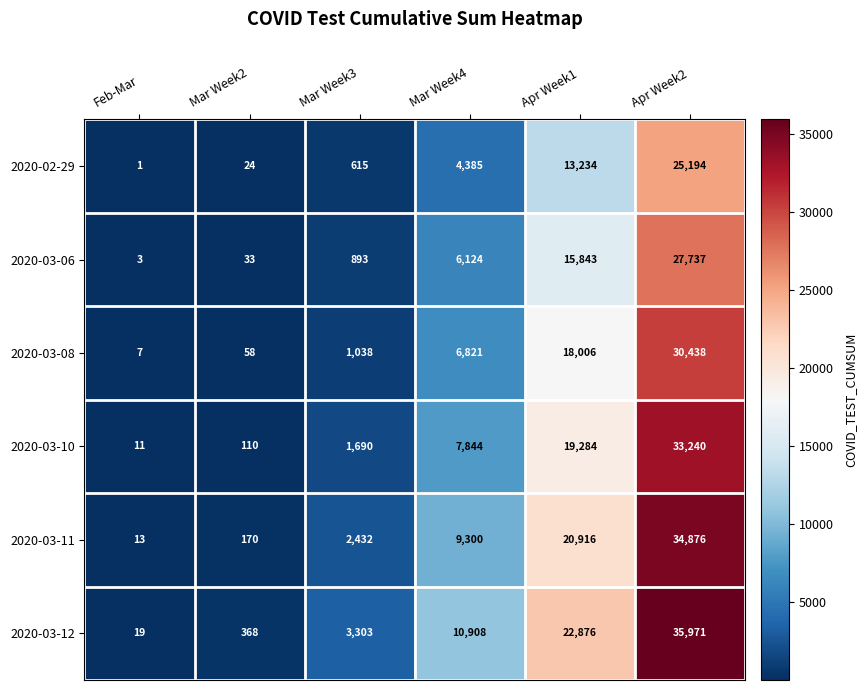

Rank the series by their average value, from lowest to highest.

2020-02-29, 2020-03-06, 2020-03-08, 2020-03-10, 2020-03-11, 2020-03-12